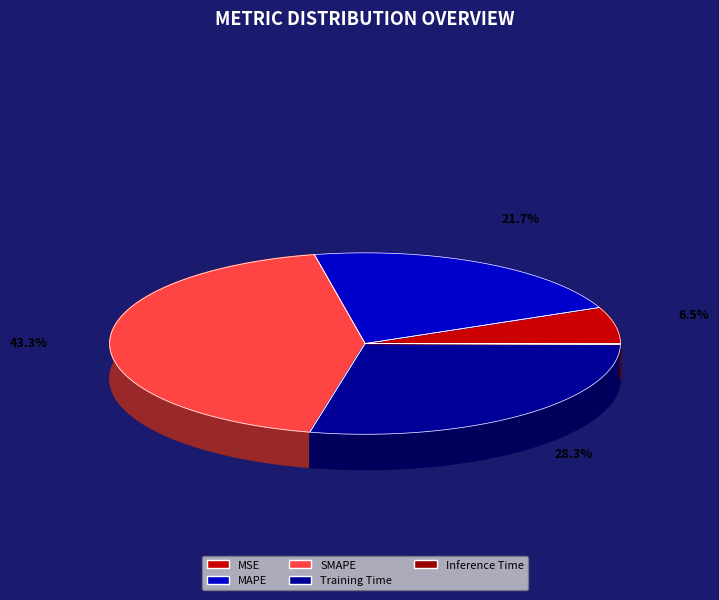

How much of the chart is everything except Inference Time?

99.8%